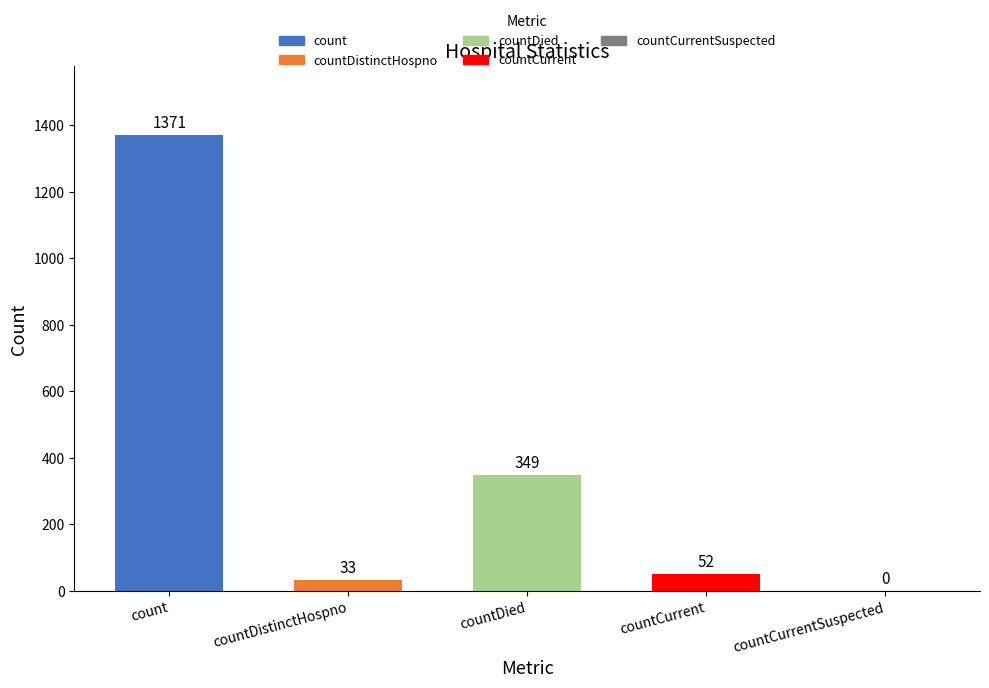

The chart shows a value of 917 at count. True or false?

False